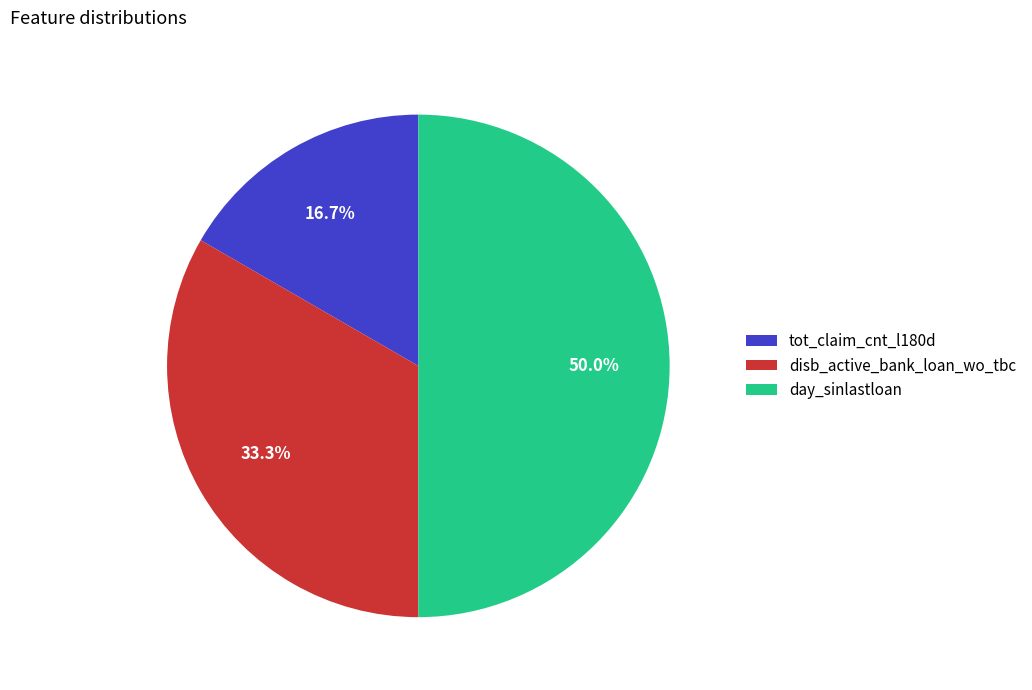

What is the ratio of the value at tot_claim_cnt_l180d to the value at disb_active_bank_loan_wo_tbc?

0.5